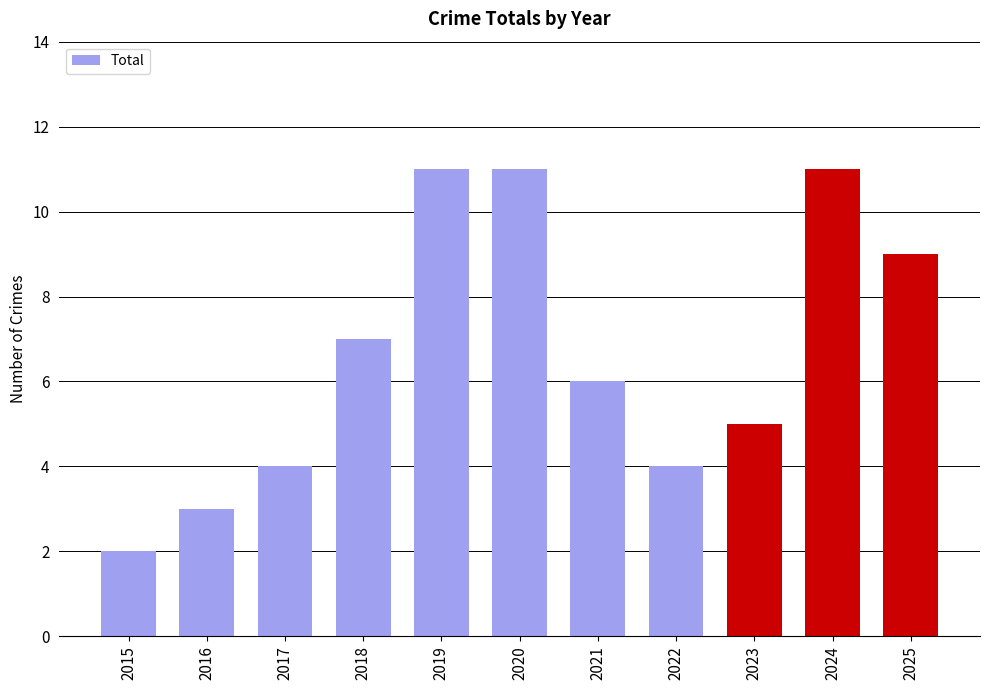

What is the minimum value shown in the chart?

2